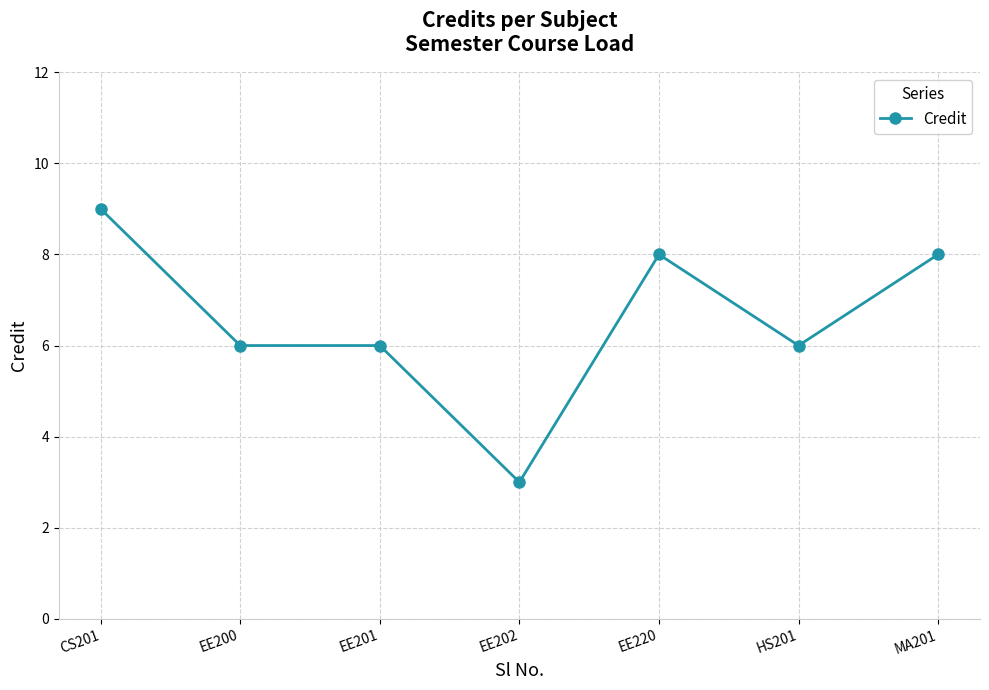

The value at MA201 is 13. True or false?

False